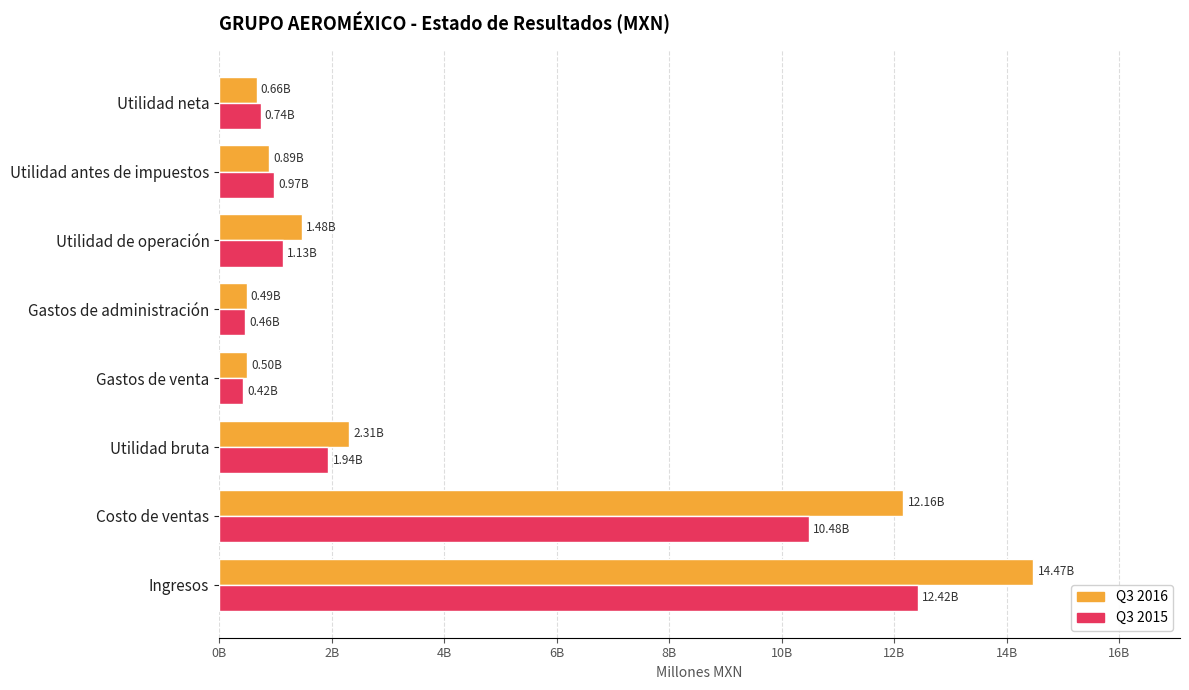

What are all the series names shown in the legend?

Q3 2016, Q3 2015